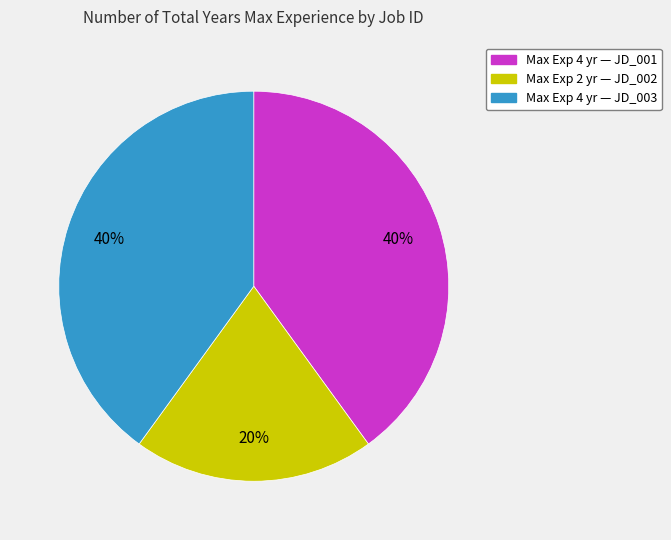

Does any single category account for the majority?

No